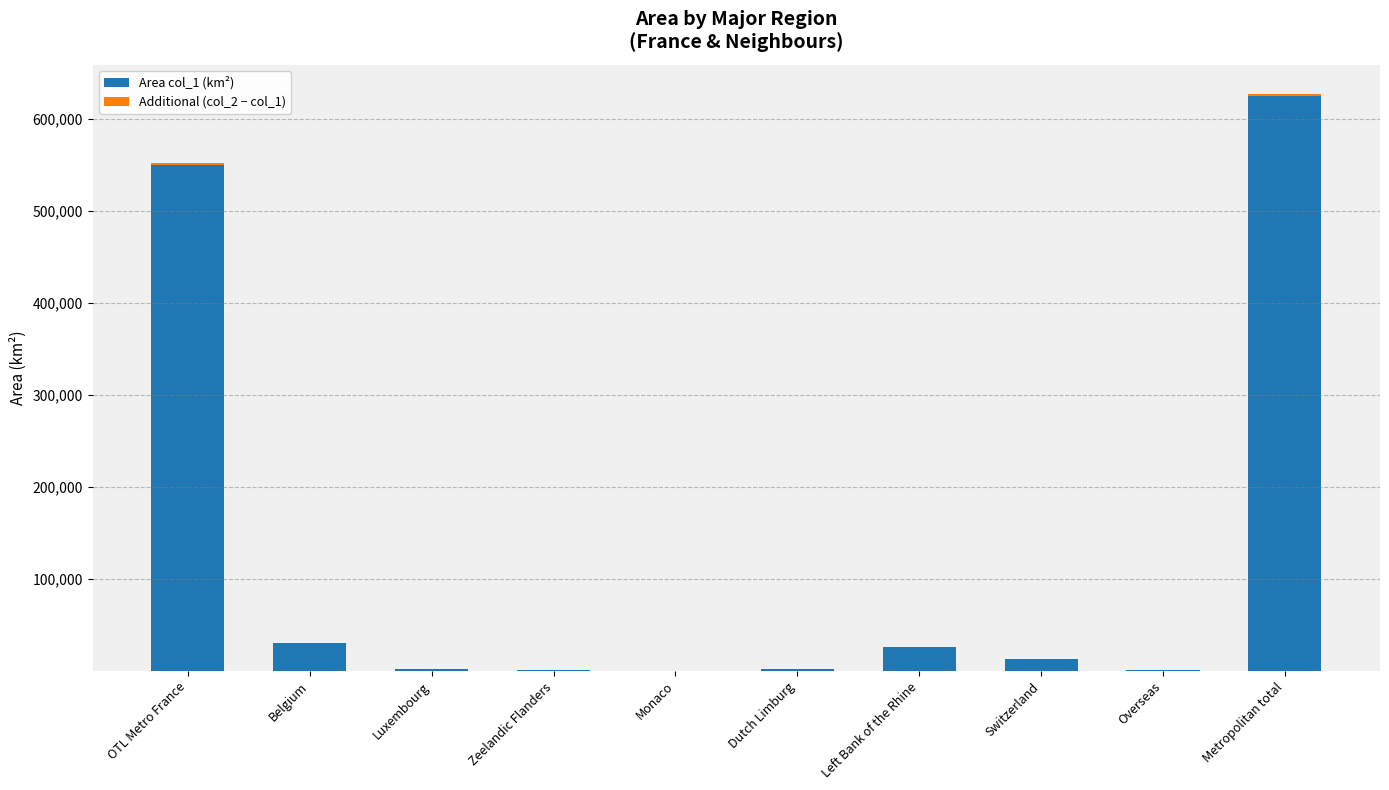

What is the sum of all Area col_1 (km²) values?

1250829.8